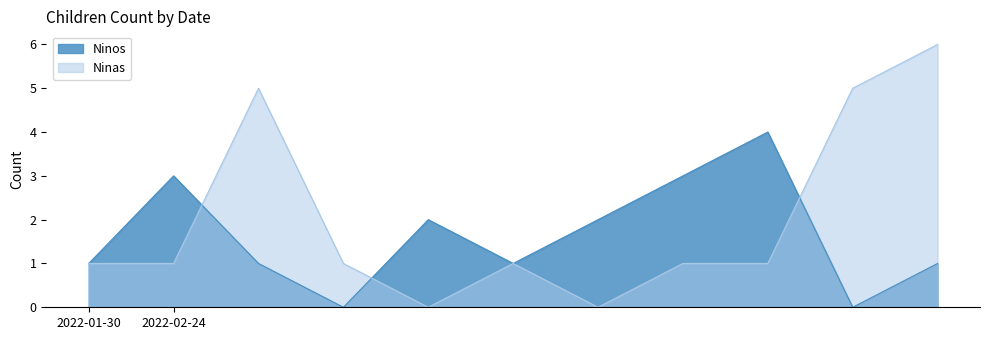

Is it true that Ninos equals 1 at 2022-01-30?

True